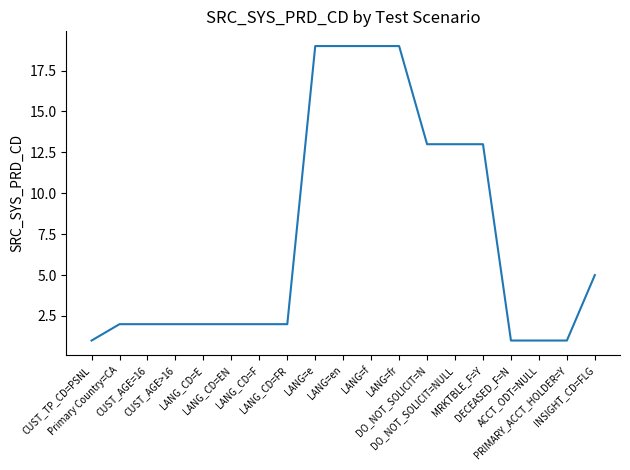

Which has a higher value, INSIGHT_CD=FLG or DO_NOT_SOLICIT=NULL?

DO_NOT_SOLICIT=NULL